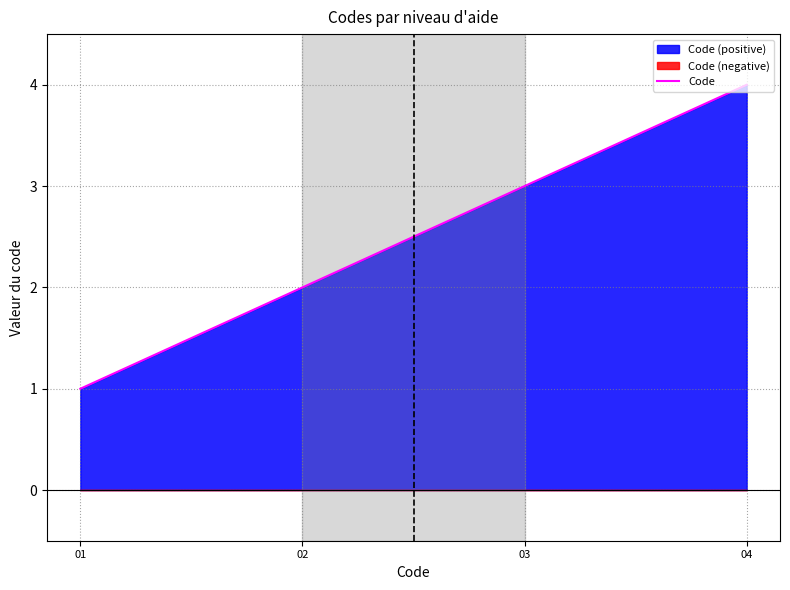

How many data points are less than 3?

2